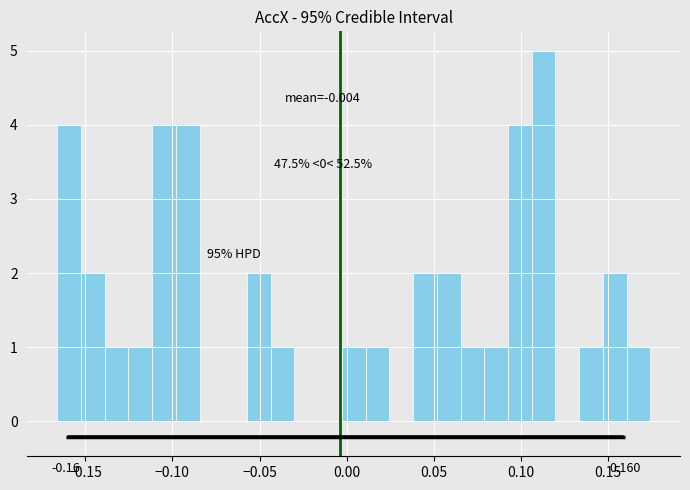

Around what value on the x-axis is the tallest bar? Give the approximate position of its centre, as read against the axis.

0.115